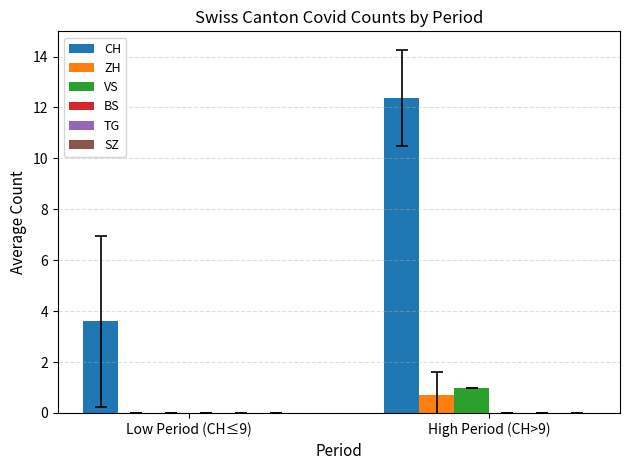

Between Low Period (CH≤9) and High Period (CH>9), which series saw the biggest shift?

CH